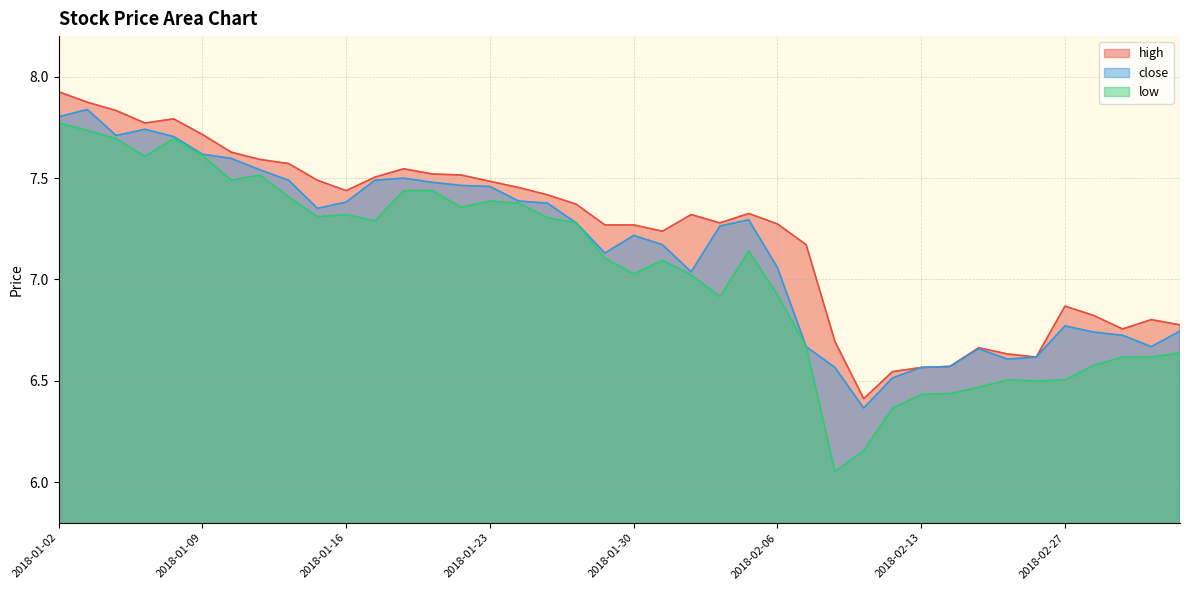

How many data points does each series have?

40